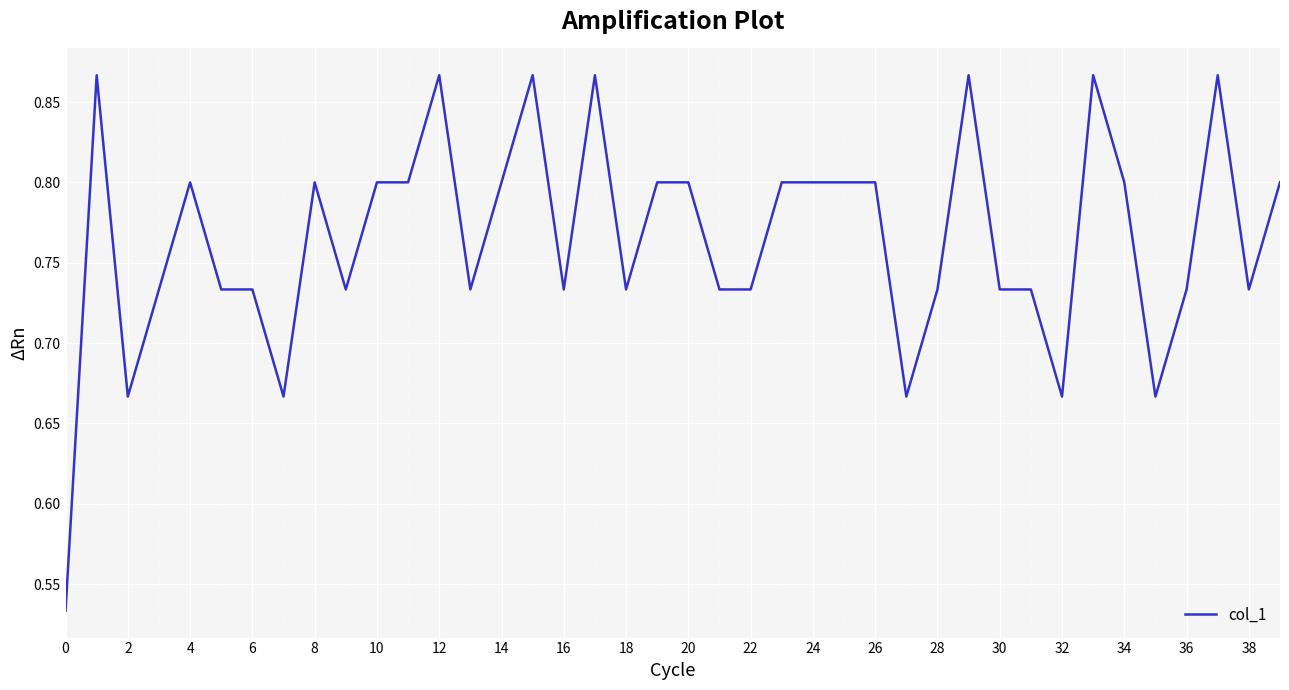

How many lines are shown in the chart?

1